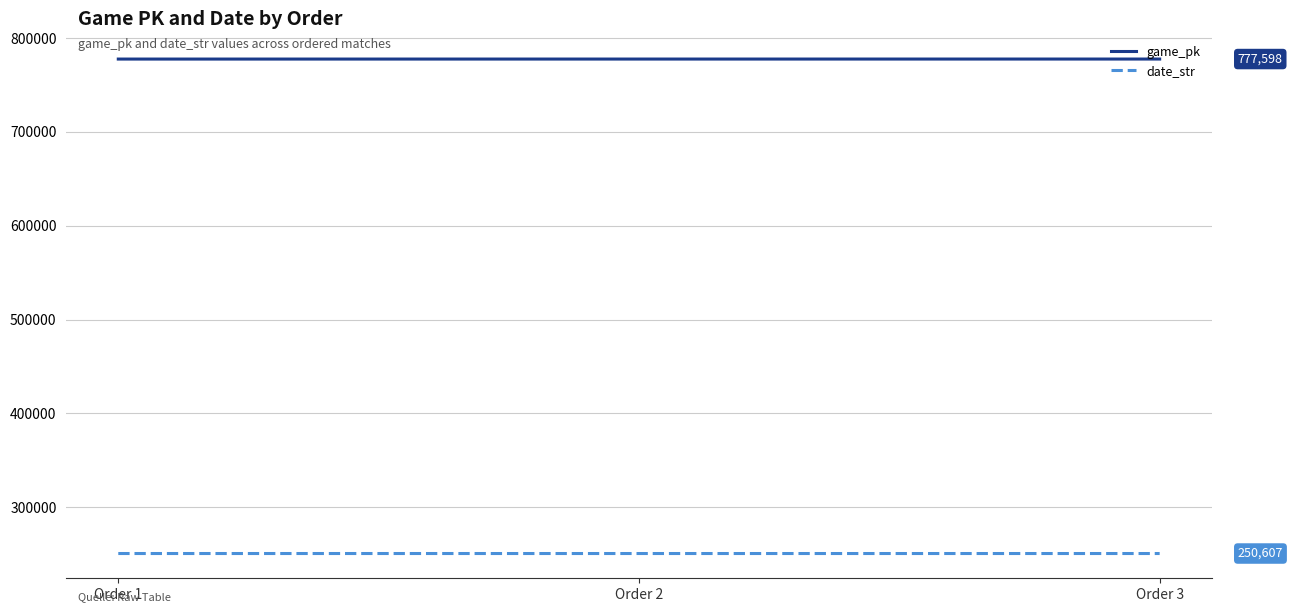

What is the approximate value of date_str at Order 2?

250608